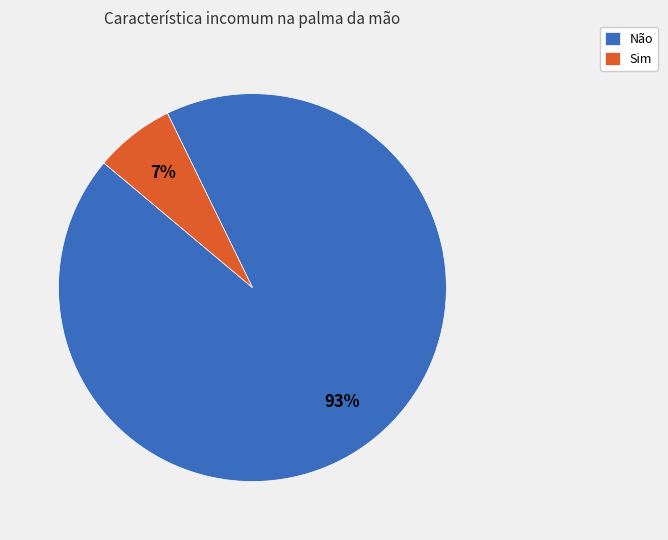

The Não slice represents 93% of the pie. True or false?

True